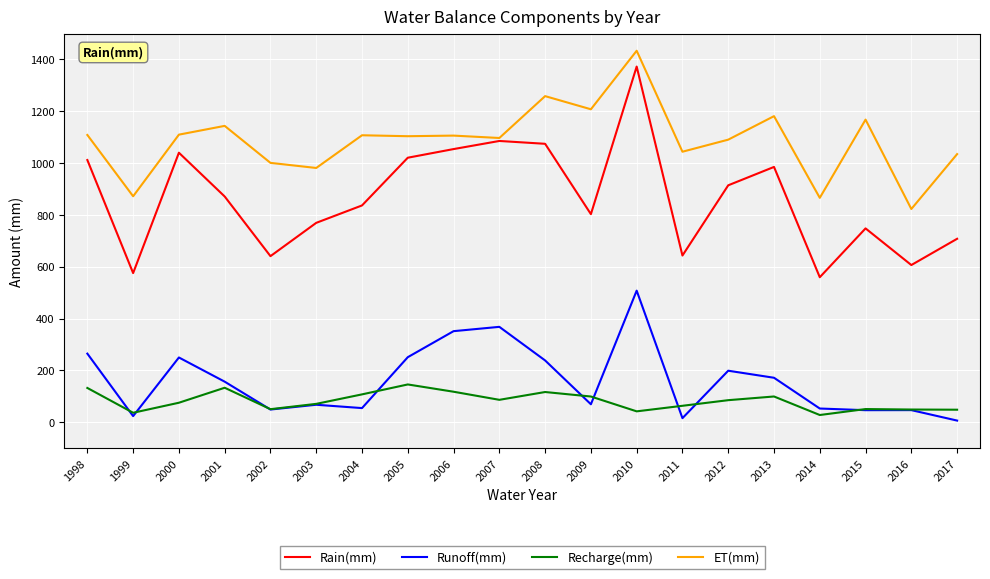

What is the spread (max minus min) of values at 2002?

951.6